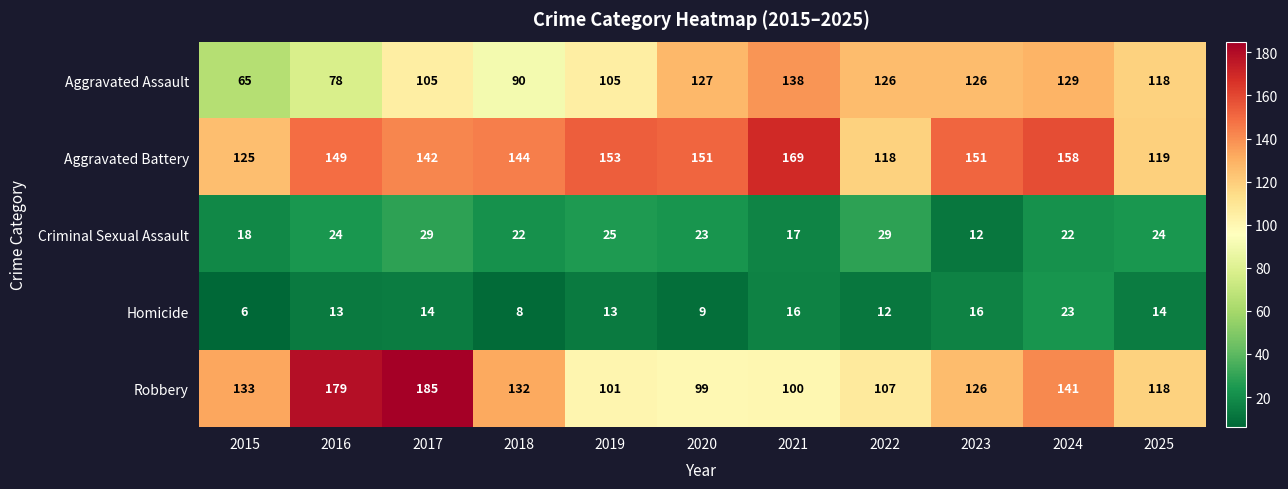

The value of Aggravated Assault at 2019 is 51. True or false?

False